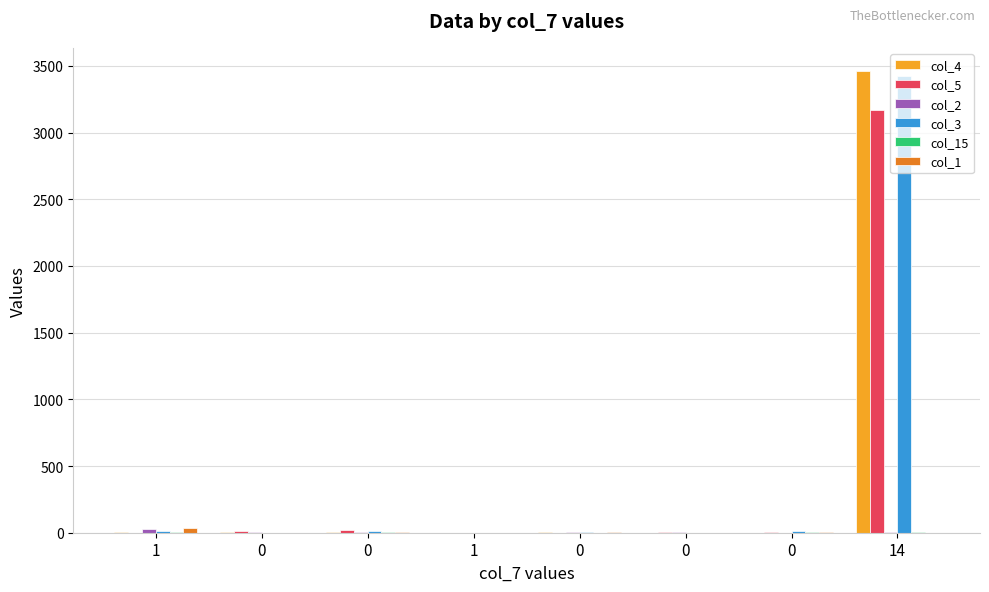

The value of col_1 at 0 is 2. True or false?

False